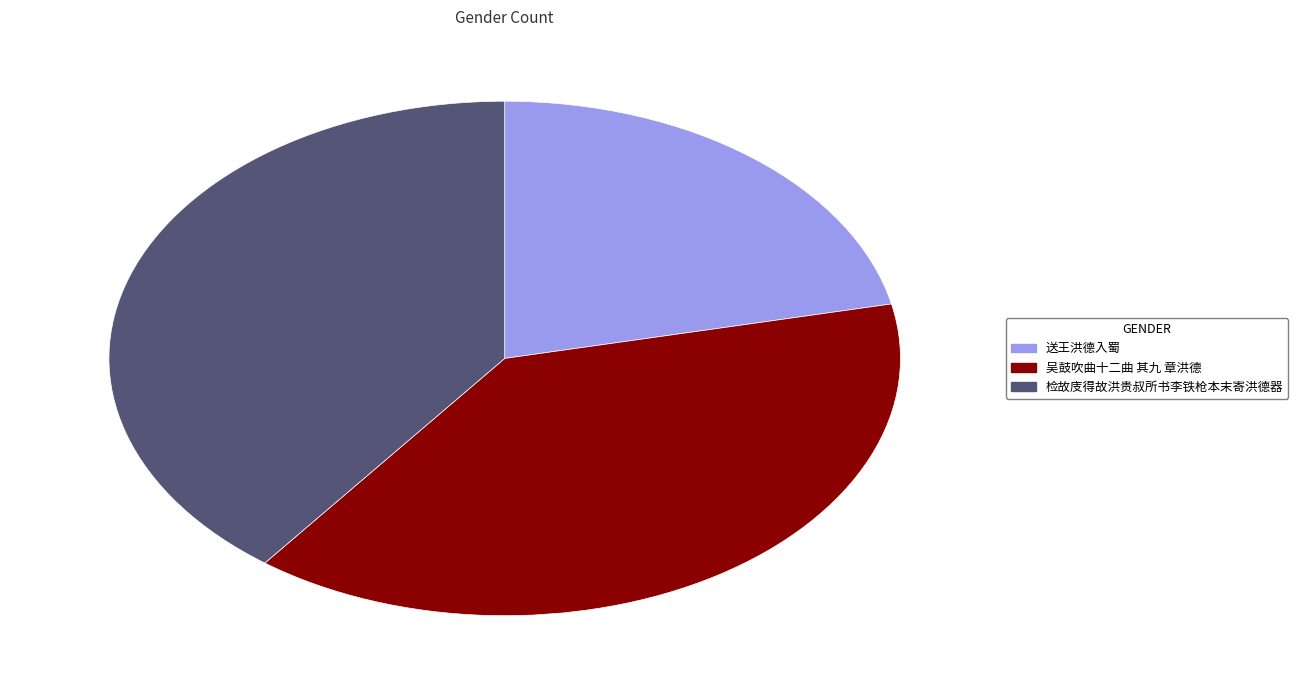

Which has a higher value, 检故庋得故洪贵叔所书李铁枪本末寄洪德器 or 送王洪德入蜀?

检故庋得故洪贵叔所书李铁枪本末寄洪德器